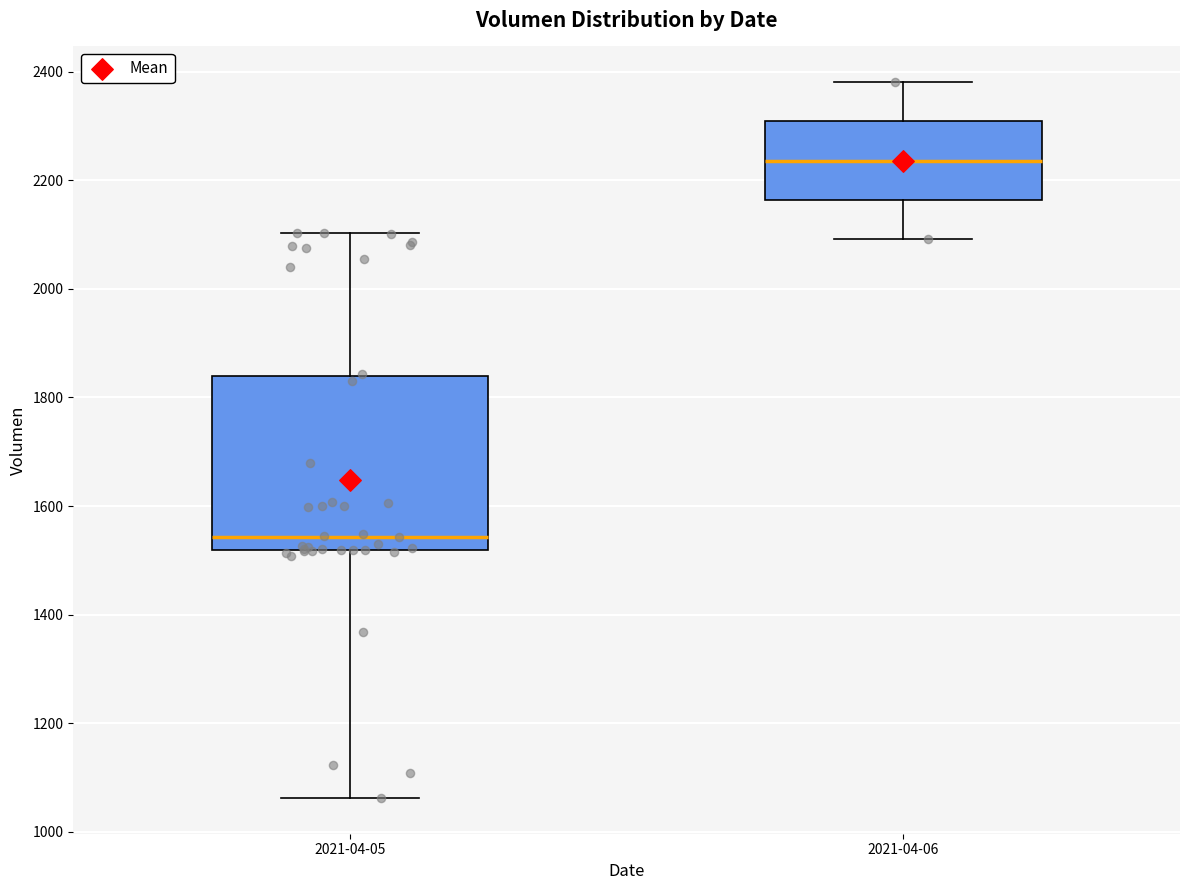

Where is the upper edge of the box for 2021-04-05 on the y-axis? The values are not printed on the chart, so give them approximately, as read against the axis.

1840